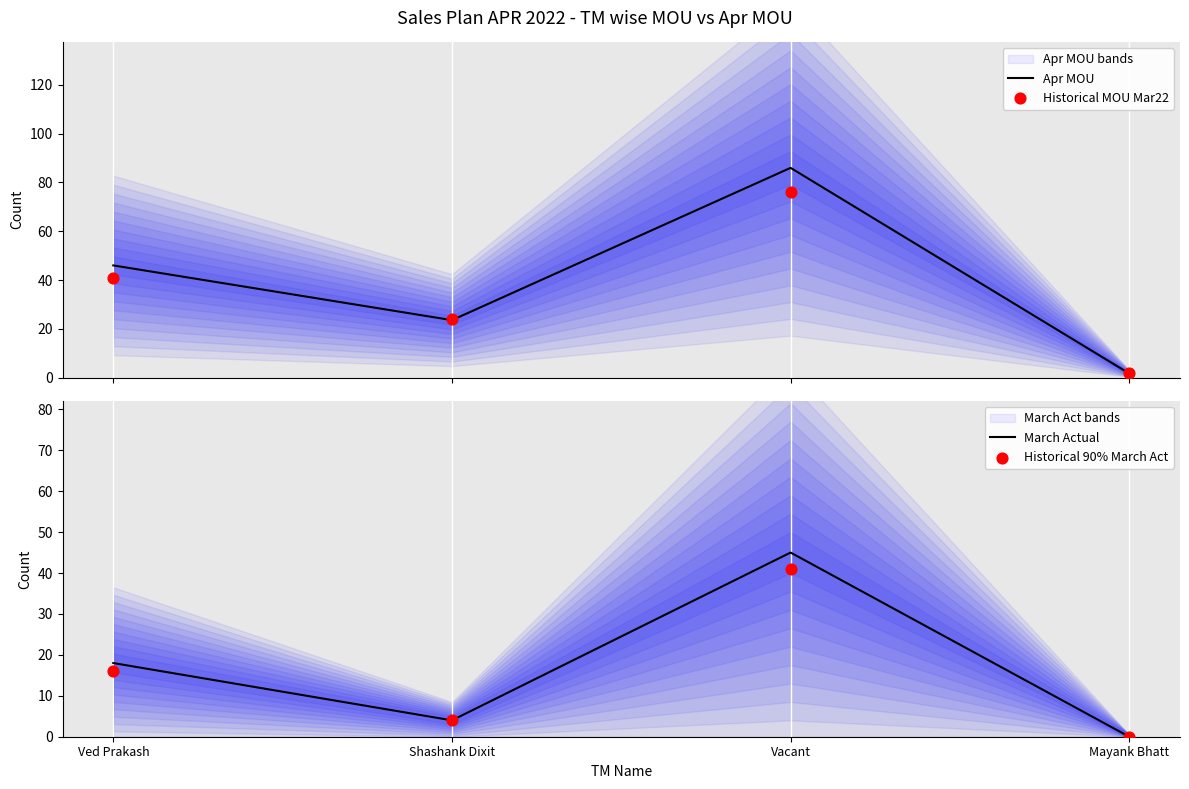

Which series reaches the minimum Y coordinate?

March Actual